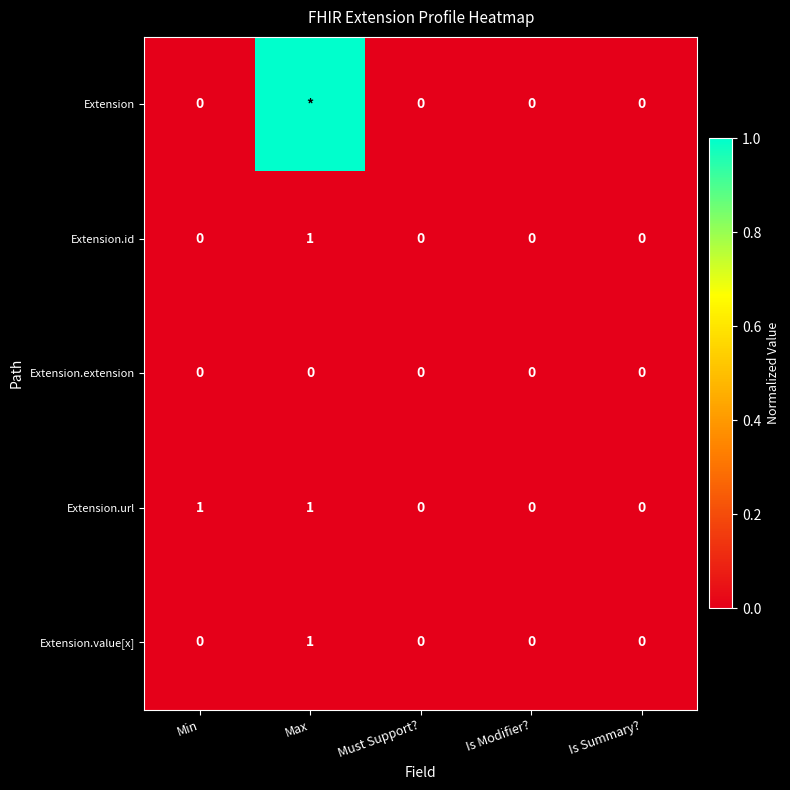

Count the number of categories in the chart.

5